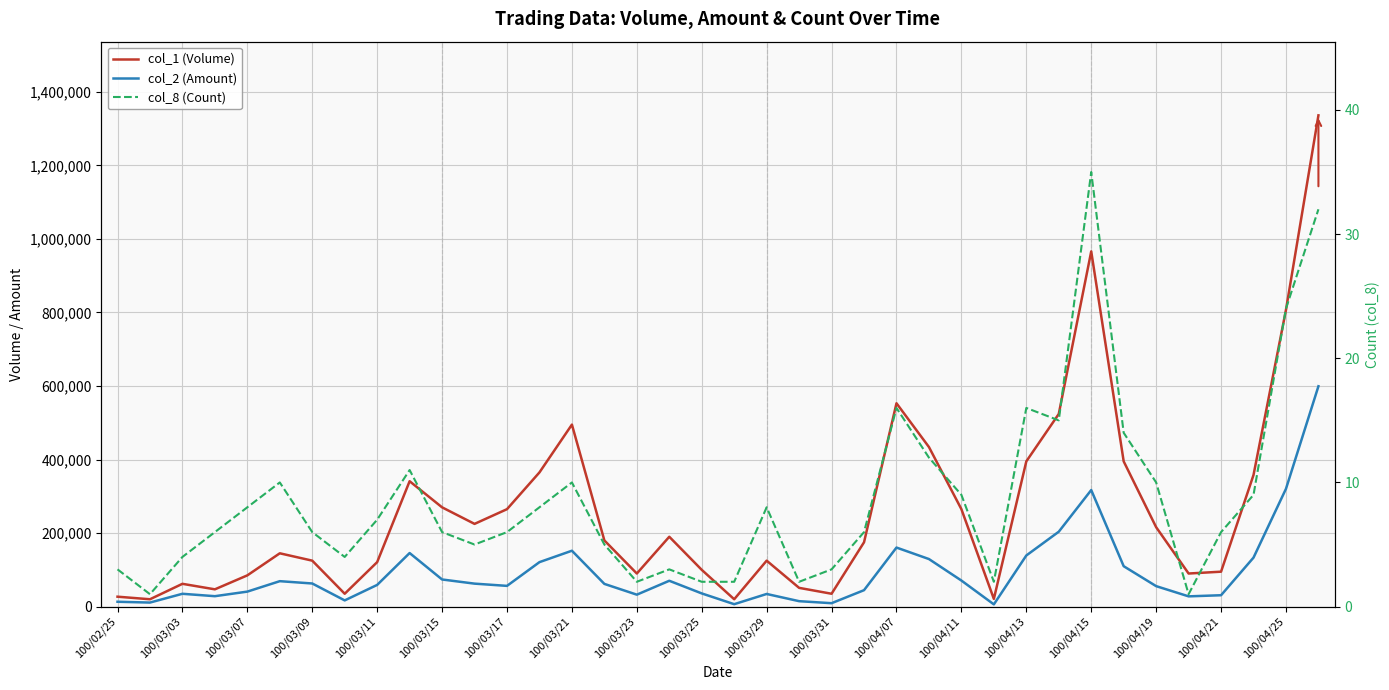

True or false: col_2 (Amount) and col_8 (Count) cross at least once.

False